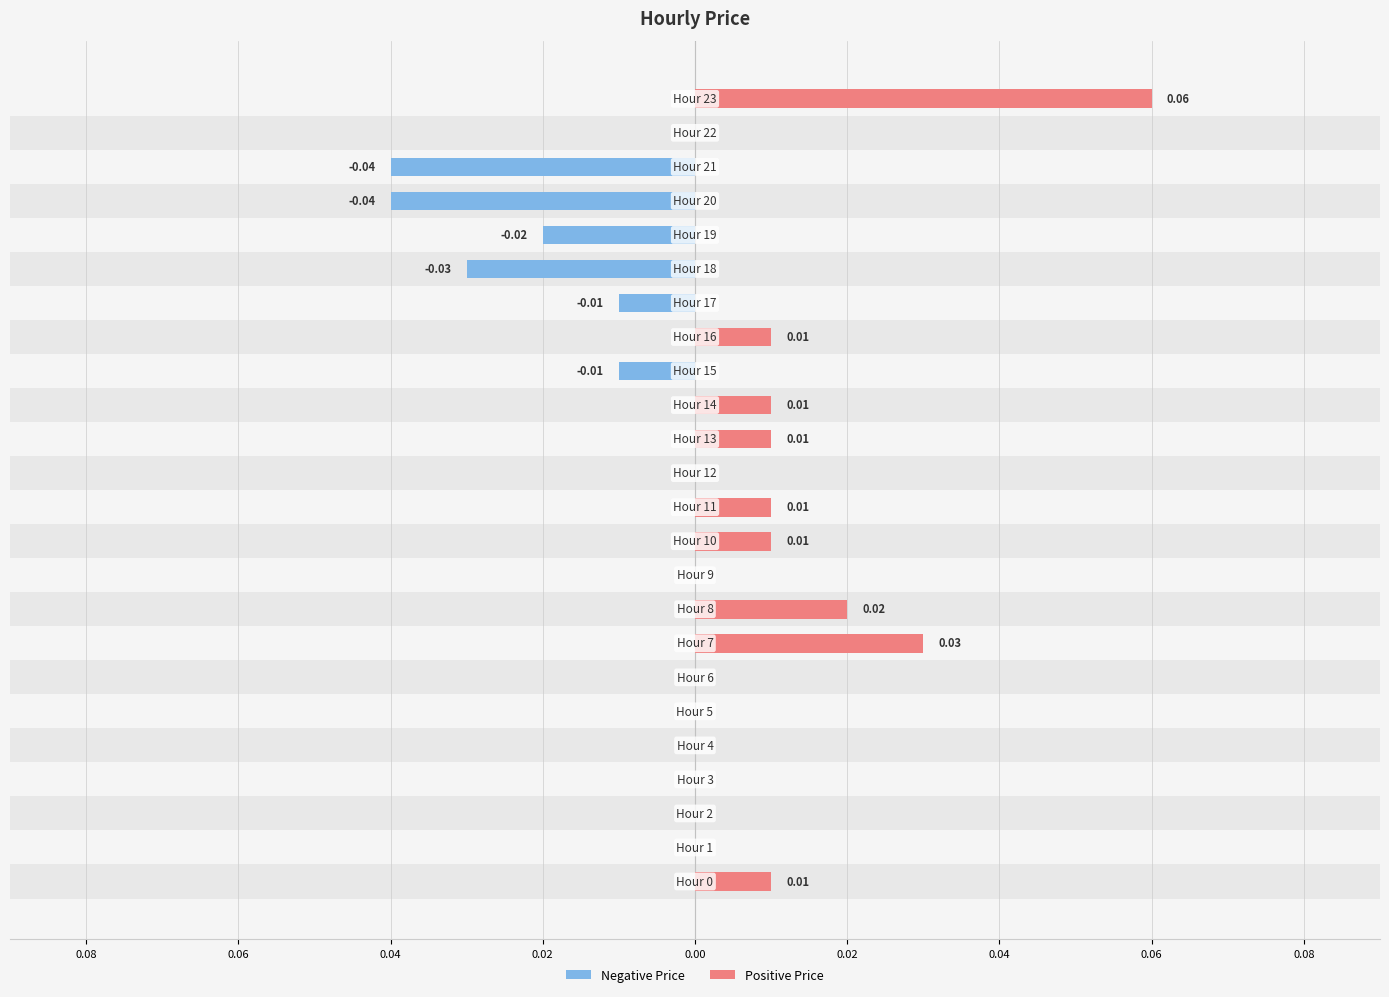

How many values are between 0 and 1?

24